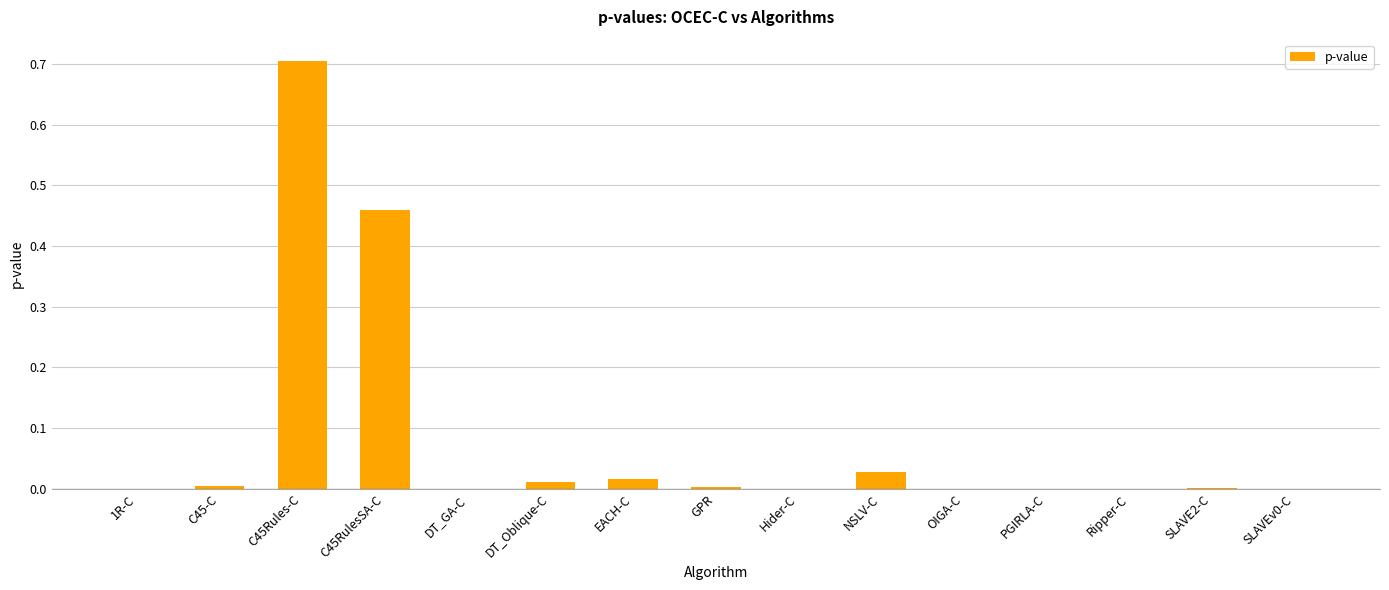

True or false: the data shows 0.0 at DT_Oblique-C.

True